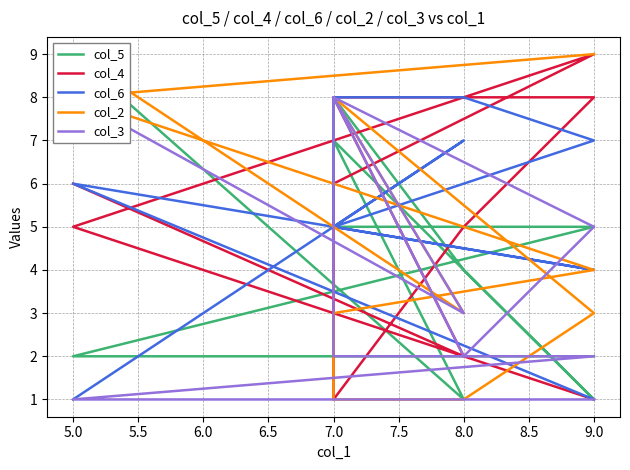

What is the value of the col_4 point at the 8th from the left?

8